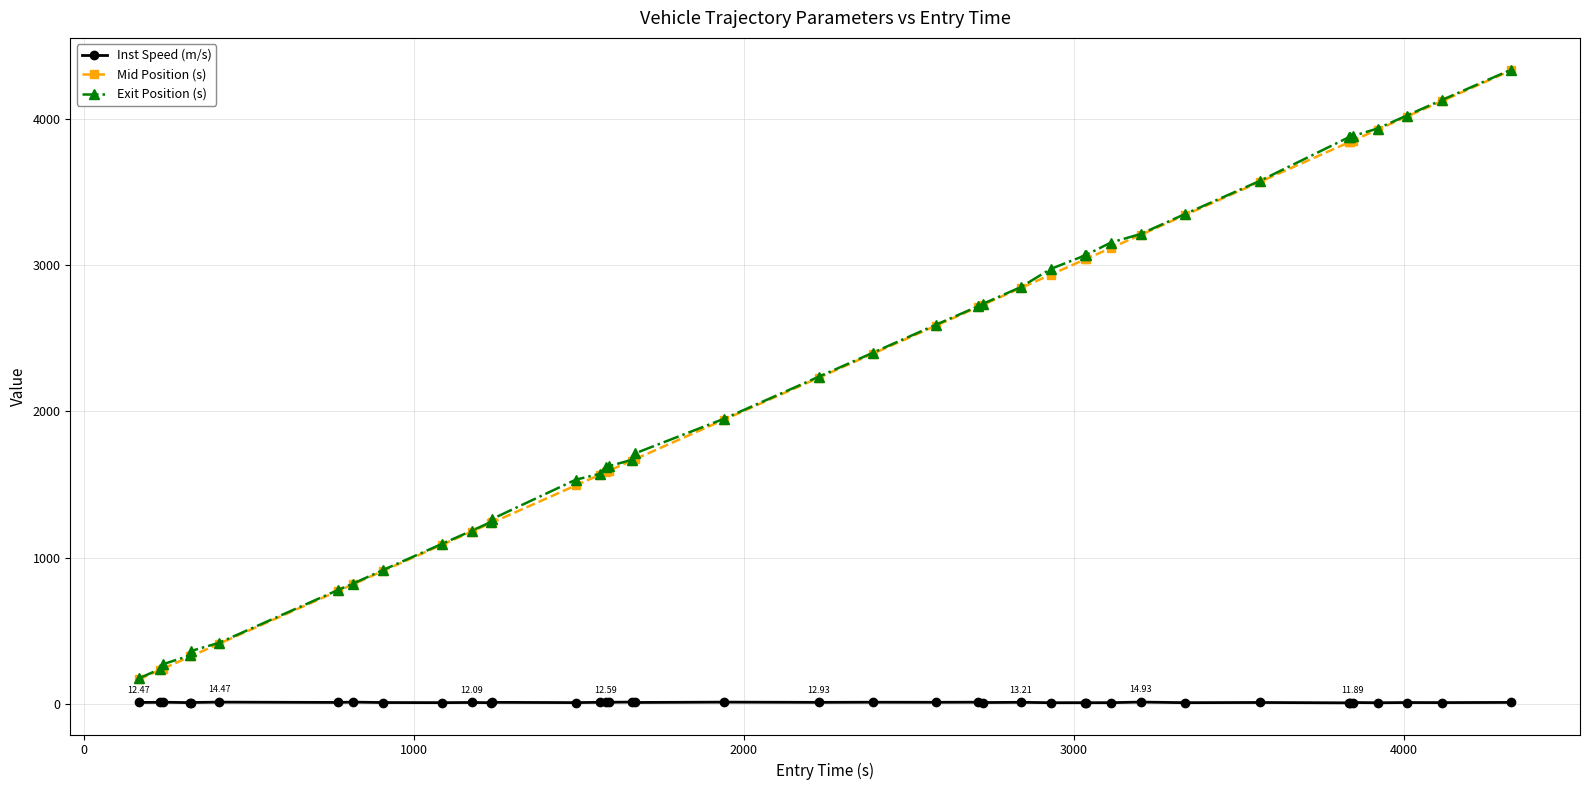

True or false: Inst Speed (m/s) and Exit Position (s) intersect in this chart.

False